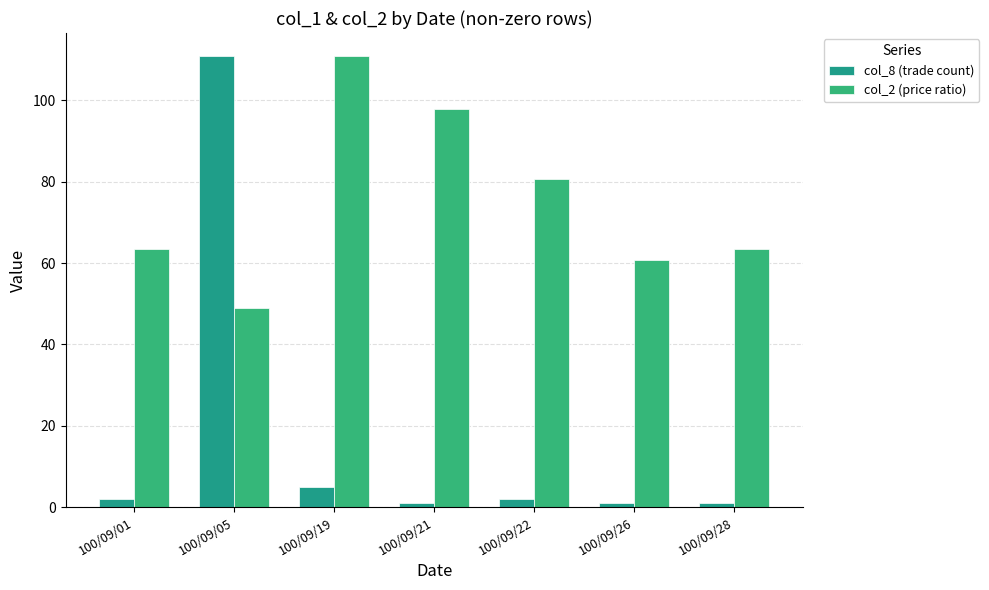

How many categories are shown in the chart?

7